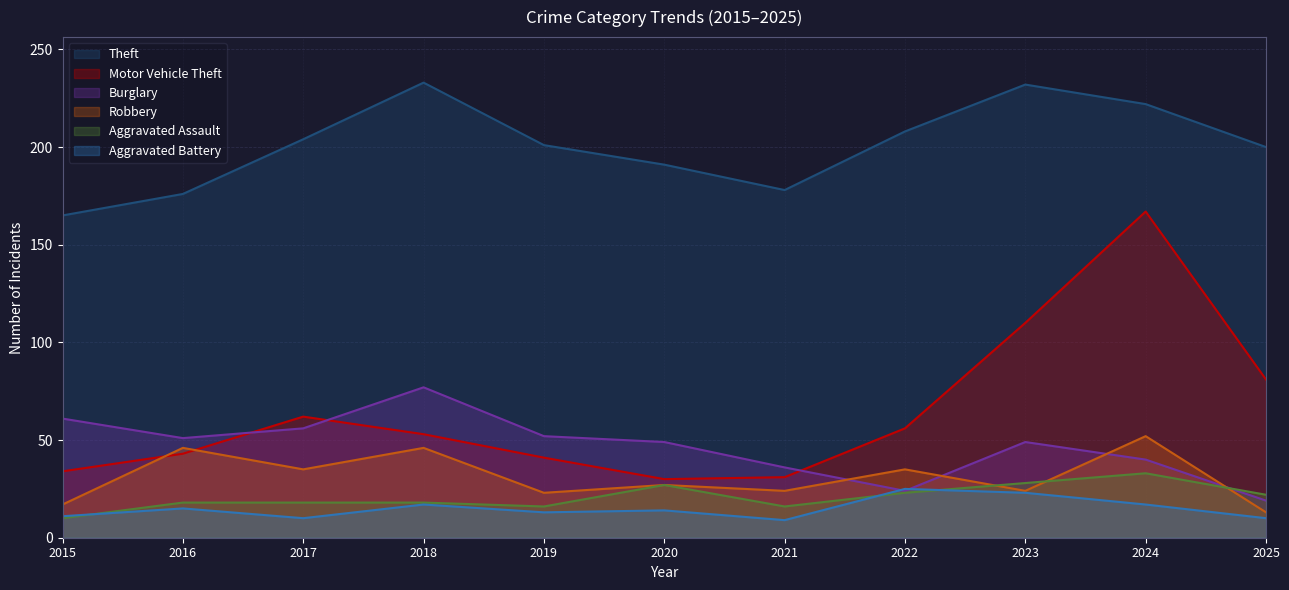

True or false: Robbery and Aggravated Battery cross at least once.

False